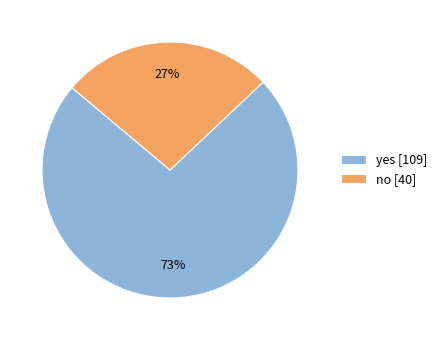

The no slice represents 27% of the pie. True or false?

True